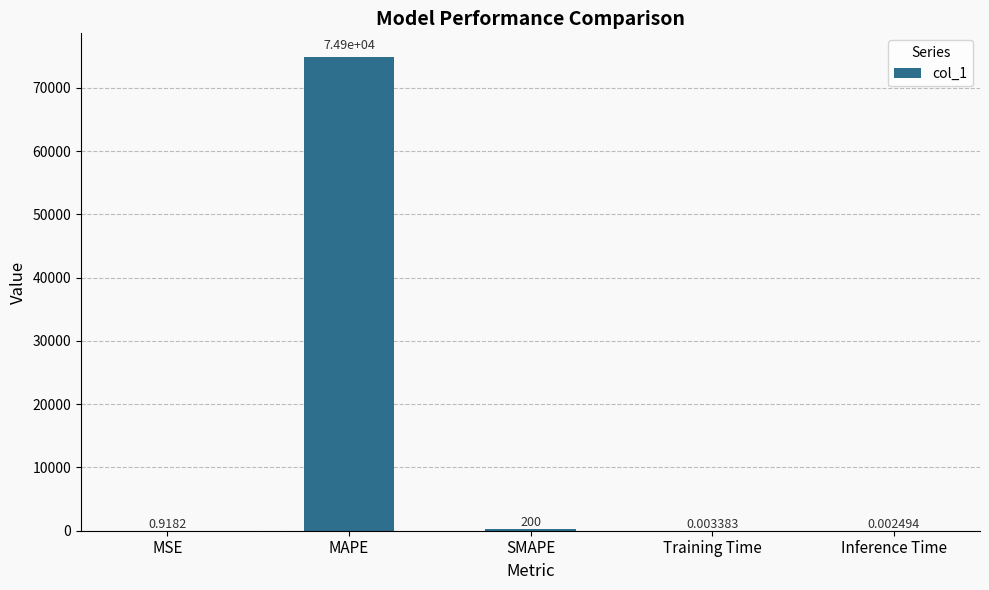

What is the change in value from MAPE to Training Time?

-74895.4